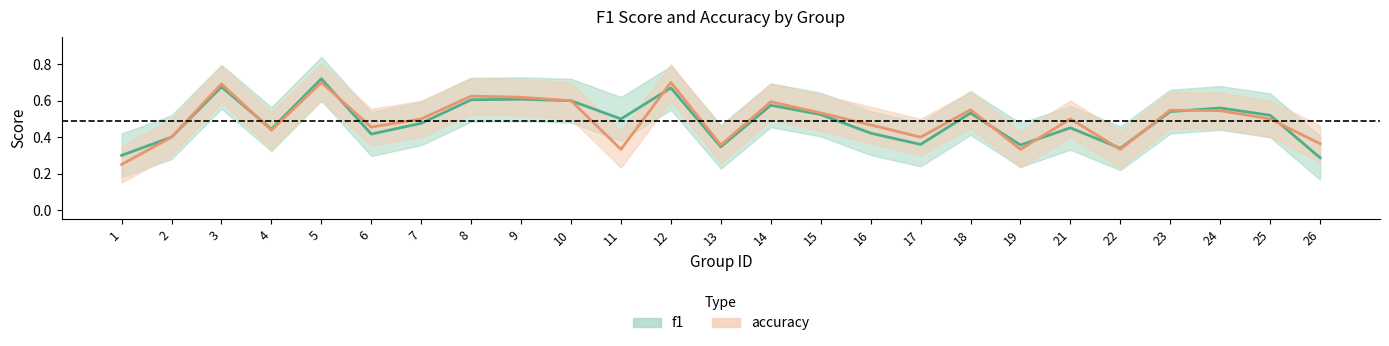

Is this an area chart (filled region under the line)?

No